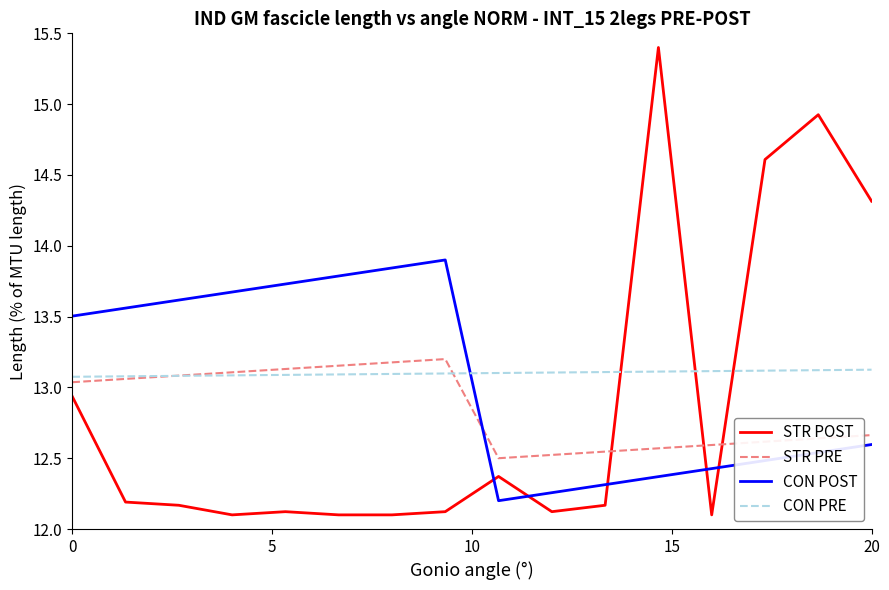

Which series ends up on top after the final intersection of CON PRE and CON POST?

CON PRE